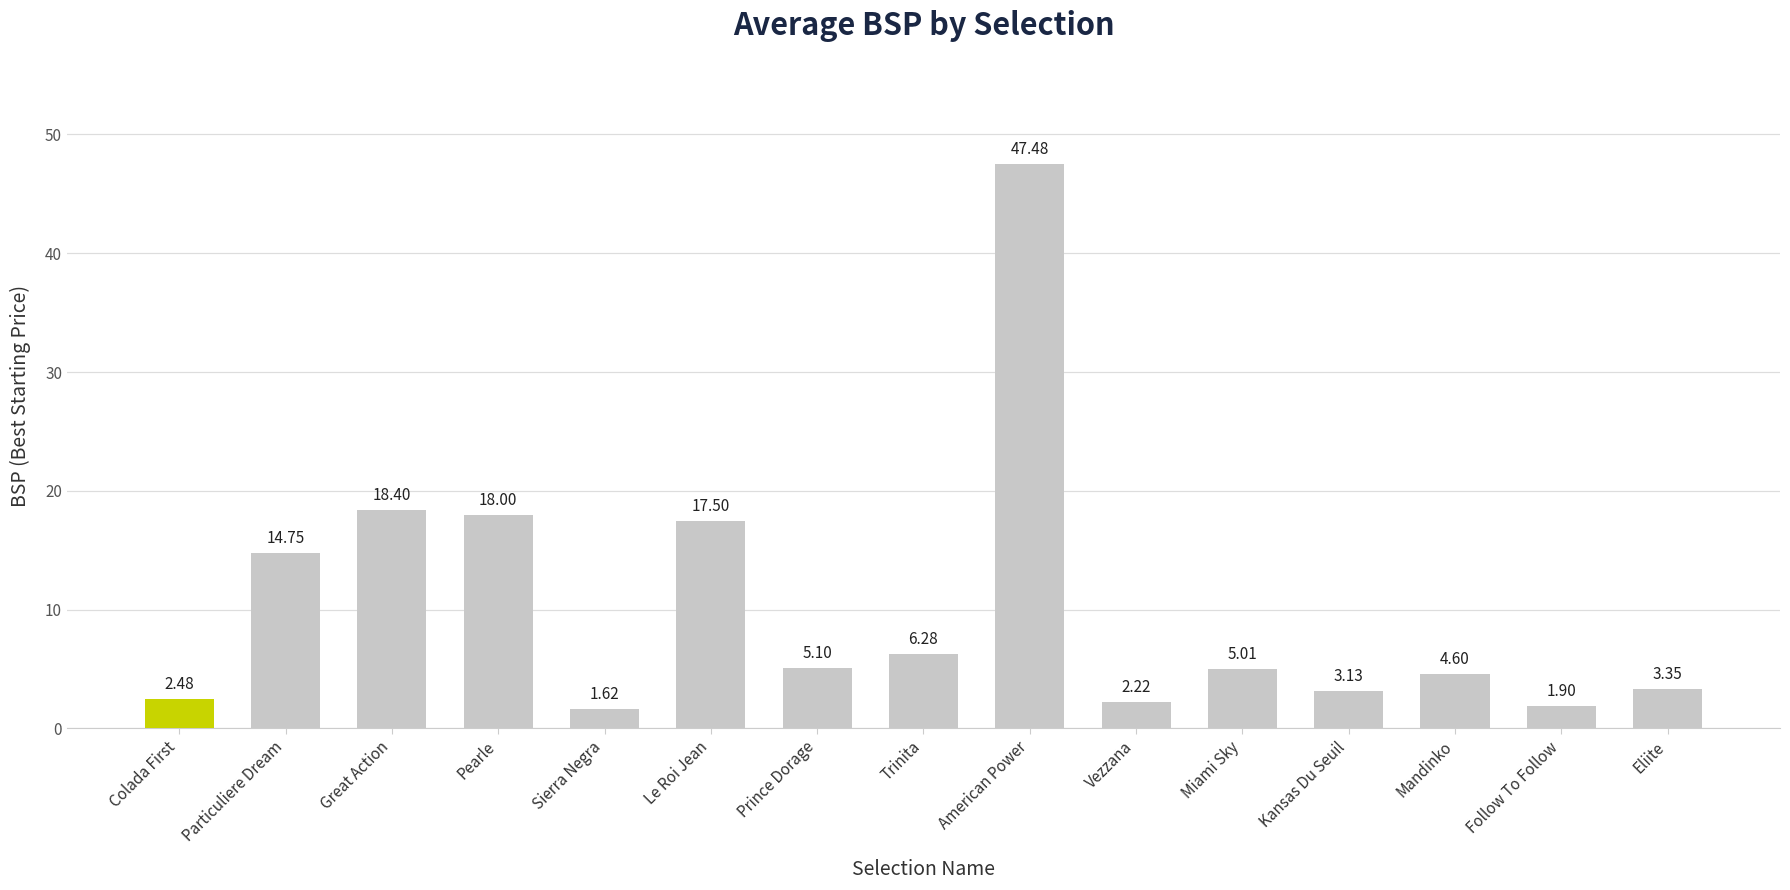

Are the bars horizontal?

No